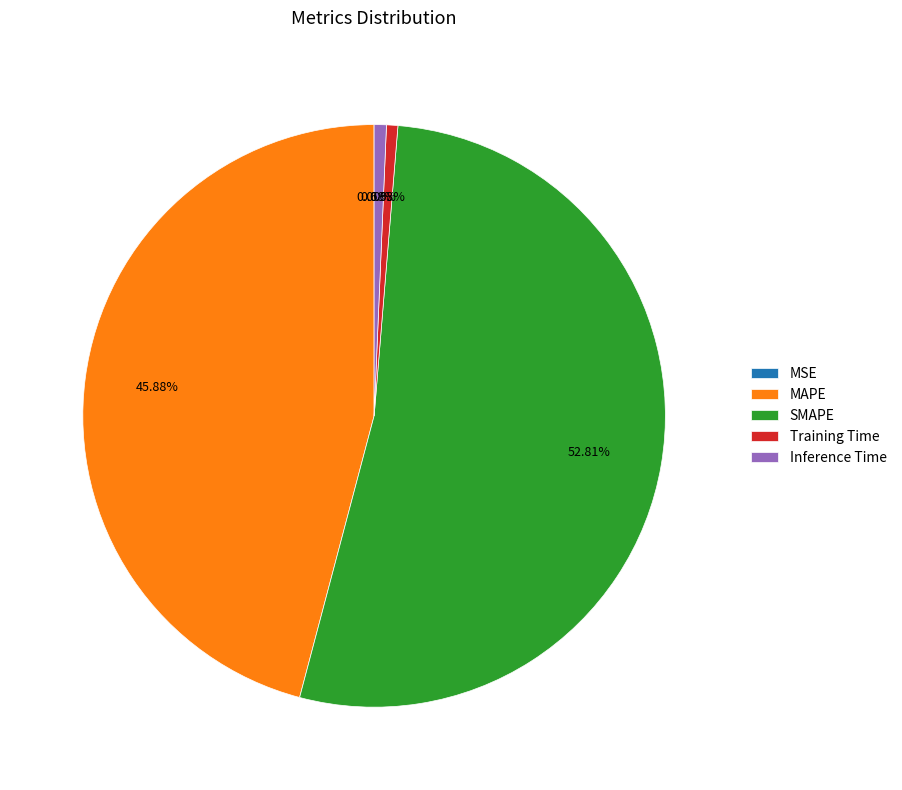

What percentage is the SMAPE slice, to the nearest percent?

53%